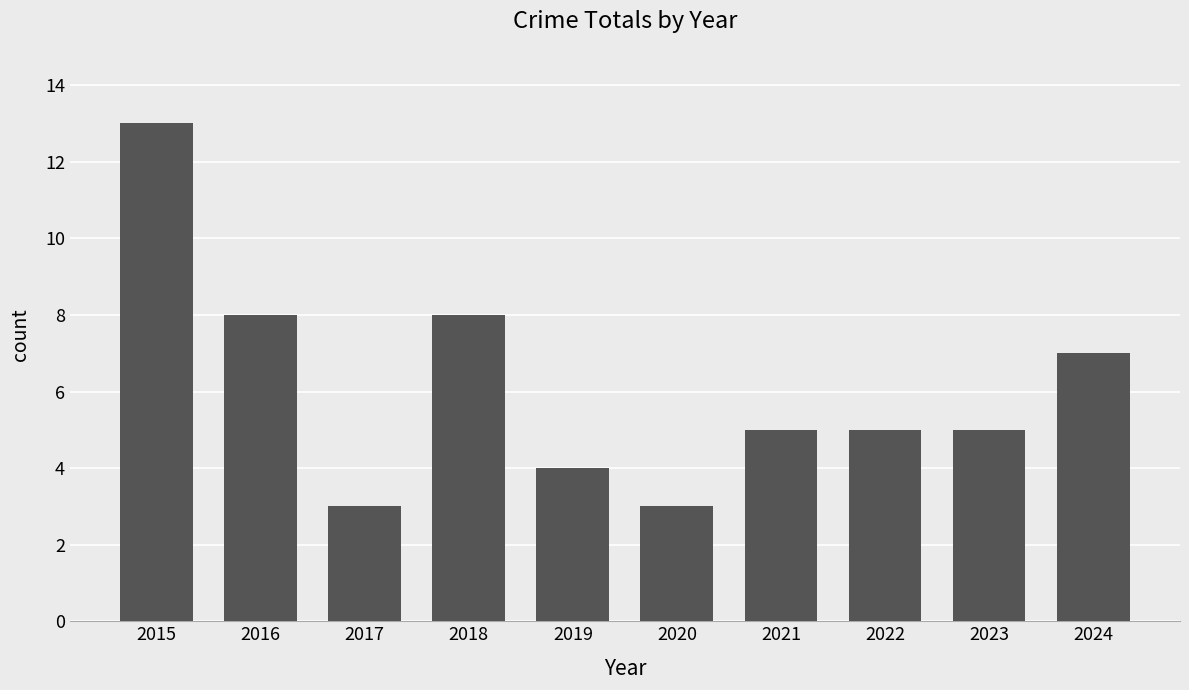

Reading left to right, what are all the values shown in this chart?

2015=13	2016=8	2017=3	2018=8	2019=4	2020=3	2021=5	2022=5	2023=5	2024=7